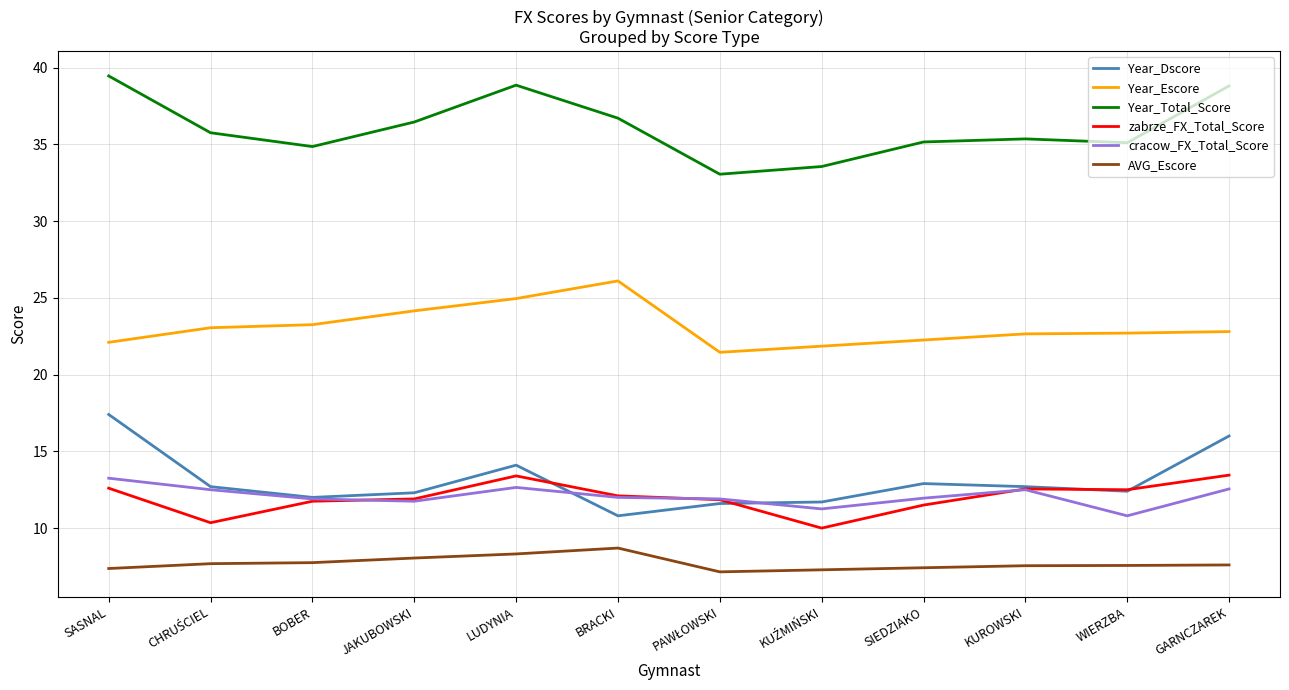

Does the chart display data point markers on the line(s)?

No